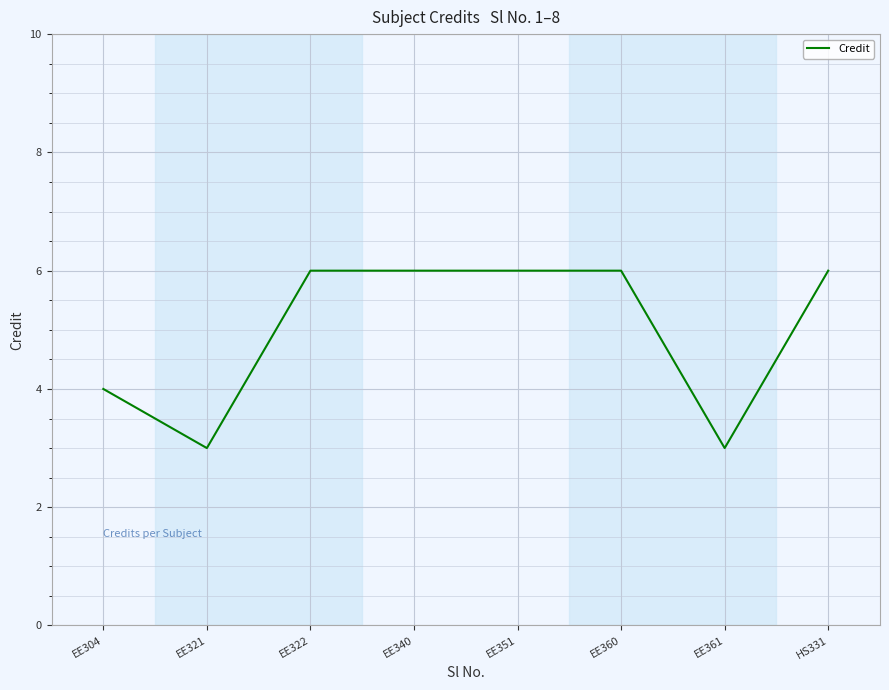

What position from the right is EE321?

7